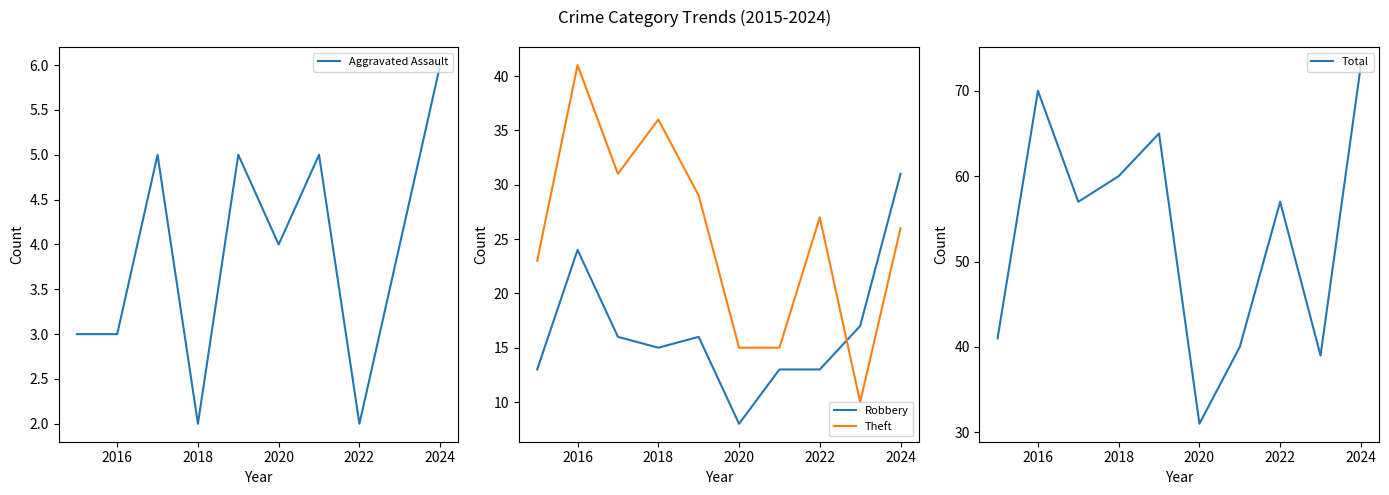

Is this an area chart (filled region under the line)?

No